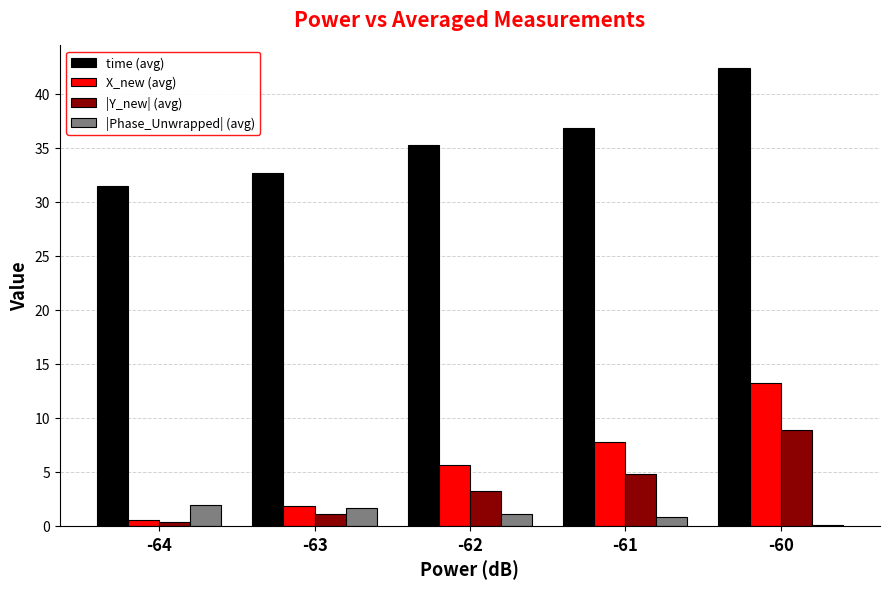

The value of X_new (avg) at -60 is 4.7. True or false?

False